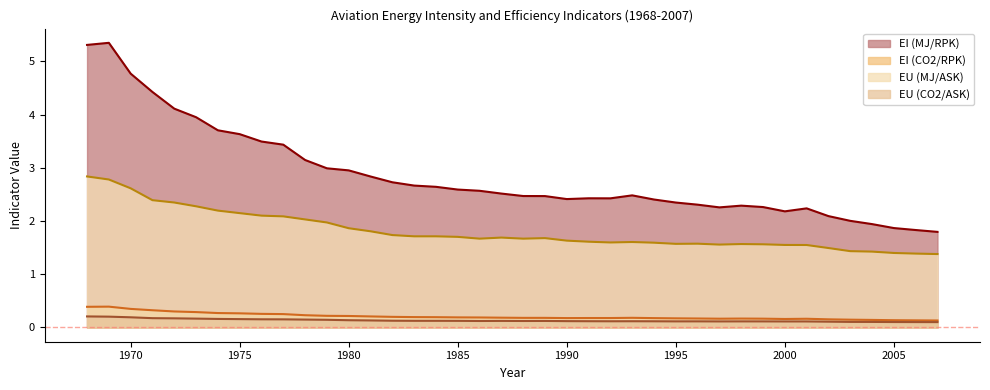

True or false: EI (MJ/RPK) has more than 2 points higher than both neighbors.

True